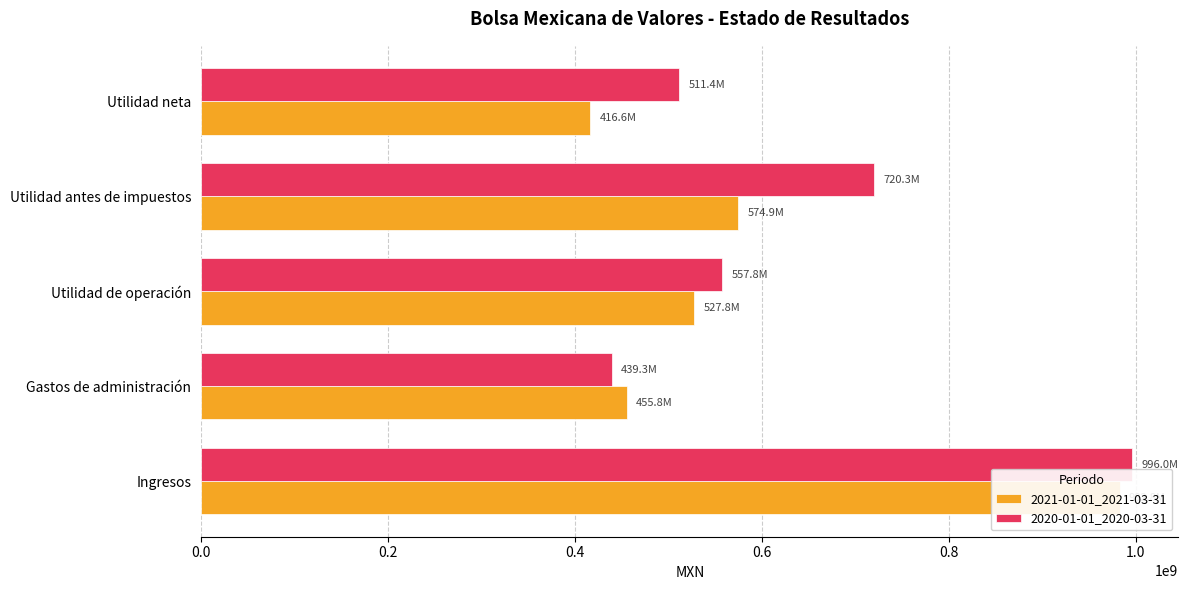

Which series has the widest spread of values?

2021-01-01_2021-03-31